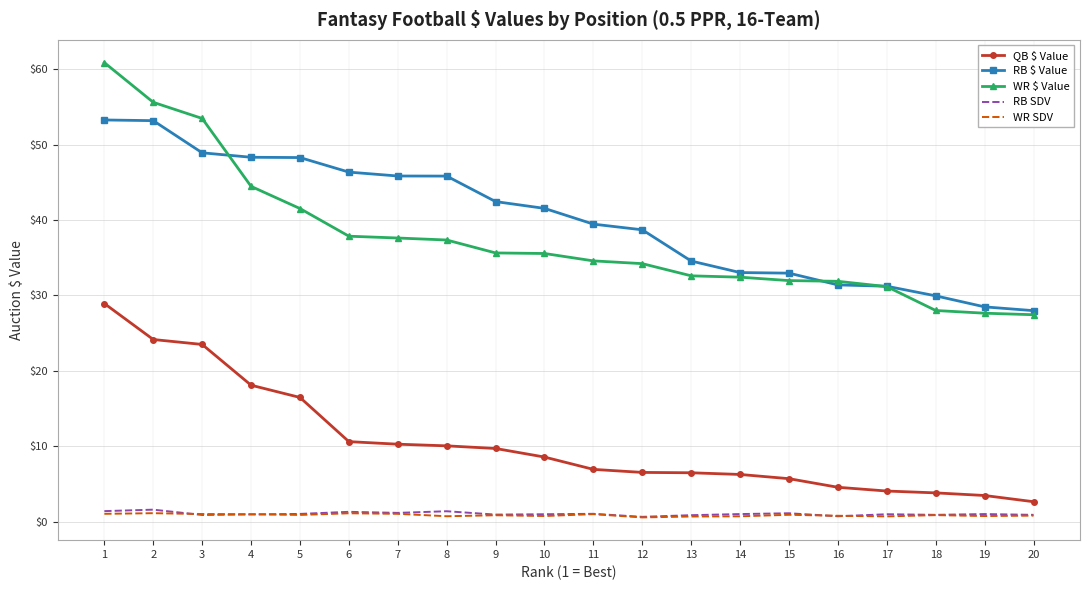

Is the value of RB $ Value at 18 greater than the value of QB $ Value at 6?

Yes